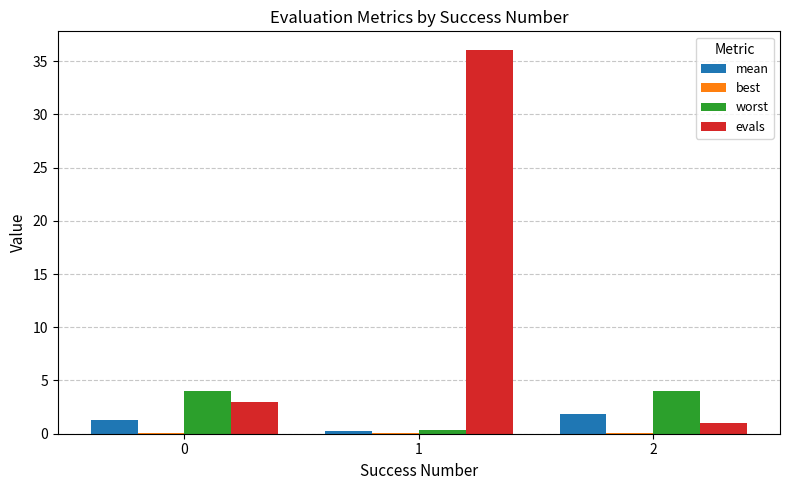

What is the greatest value displayed?

36.0